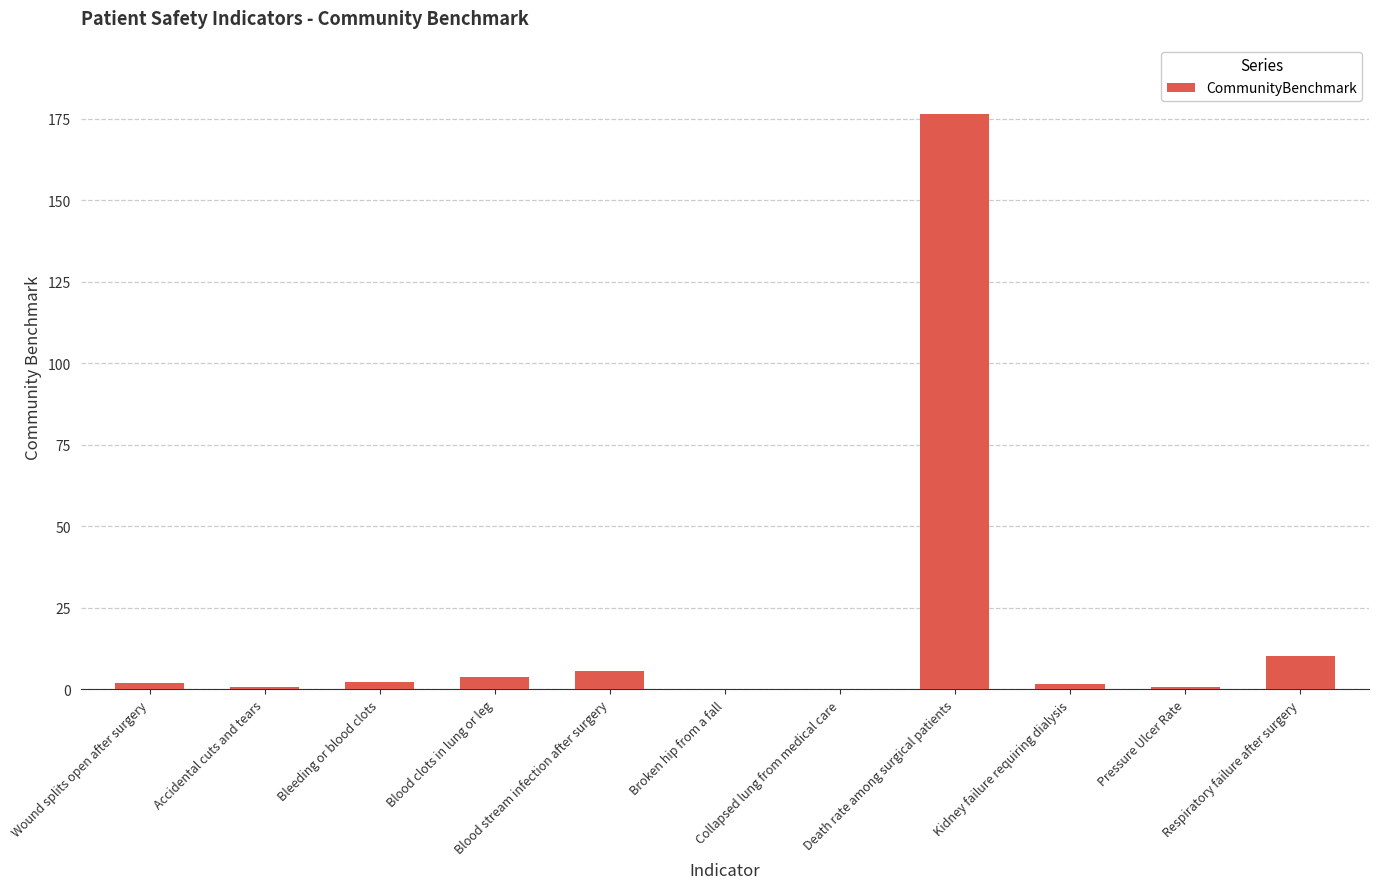

What is the maximum value shown in the chart?

176.6